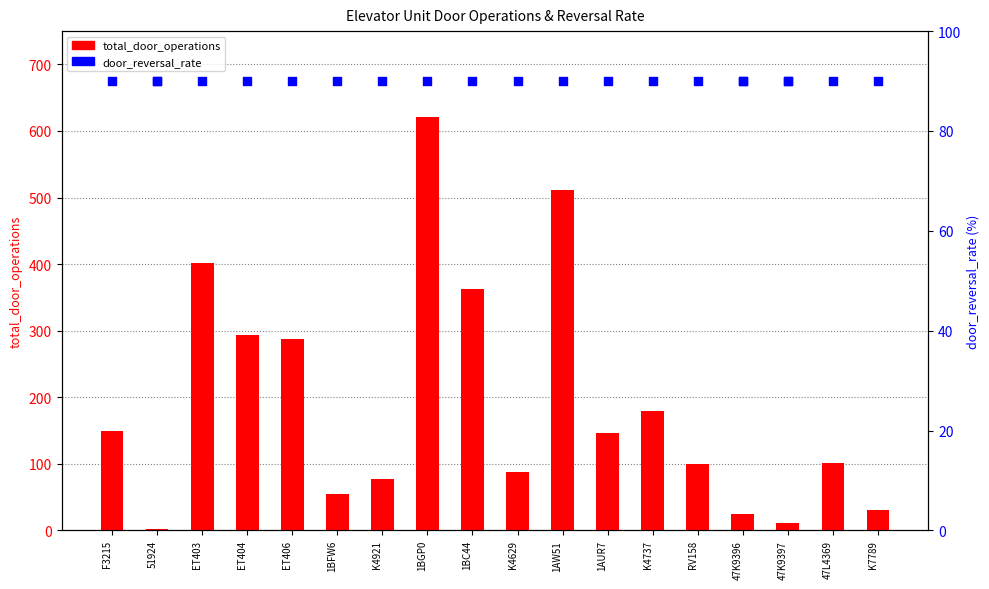

Which series reaches the minimum Y coordinate?

total_door_operations